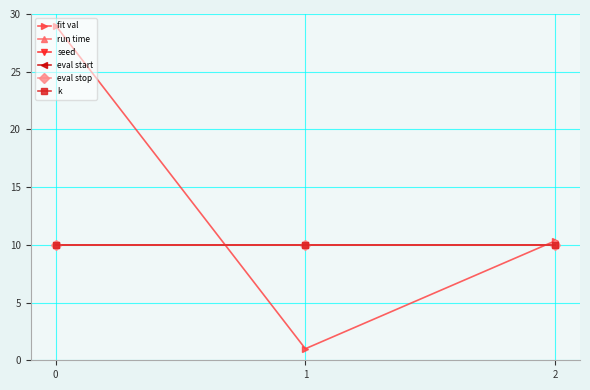

What is the total value across all series at 2?

60.3